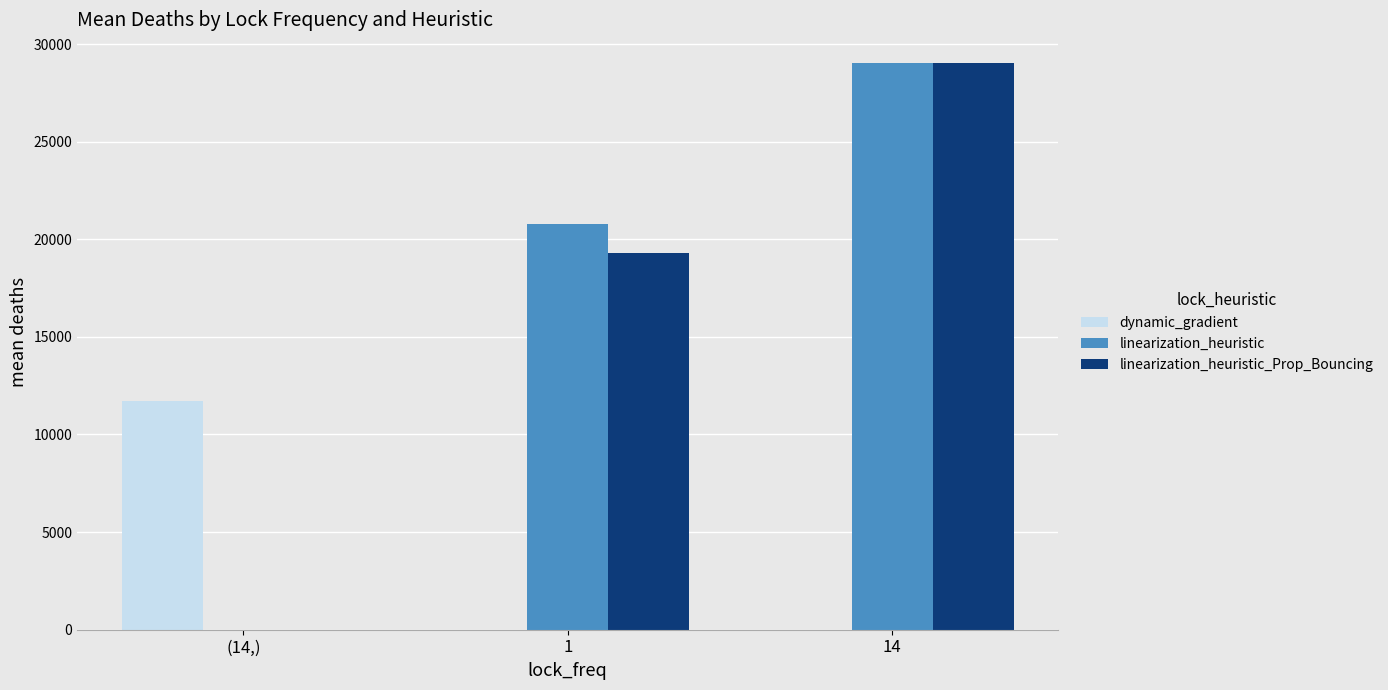

How many groups of bars are there?

3